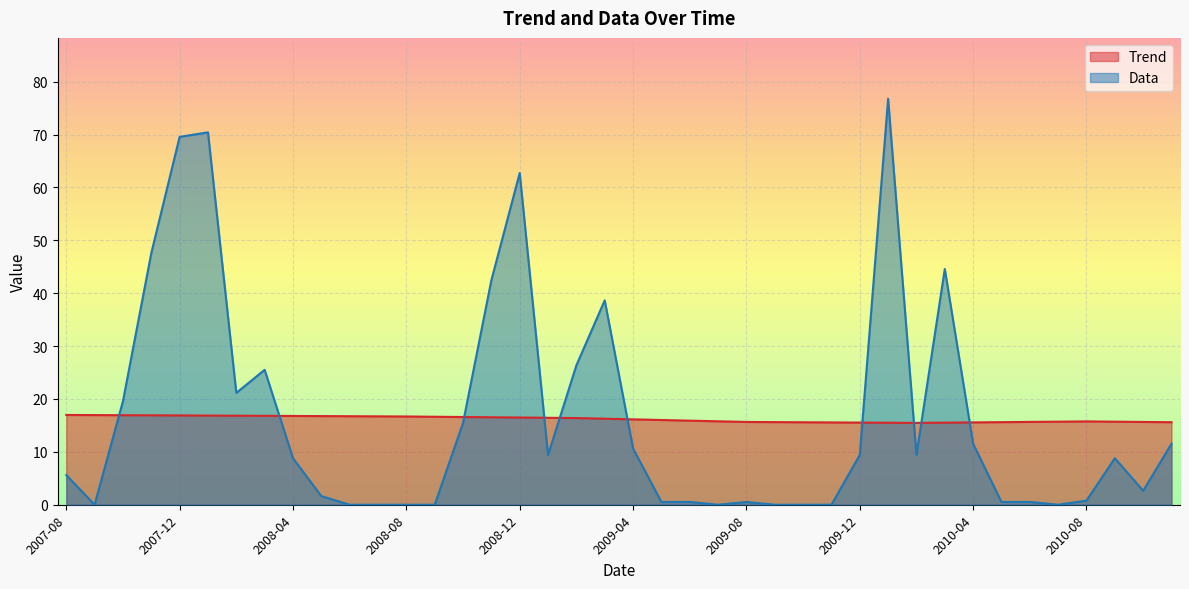

What is the value of the Data point at the 20th from the left?

38.6